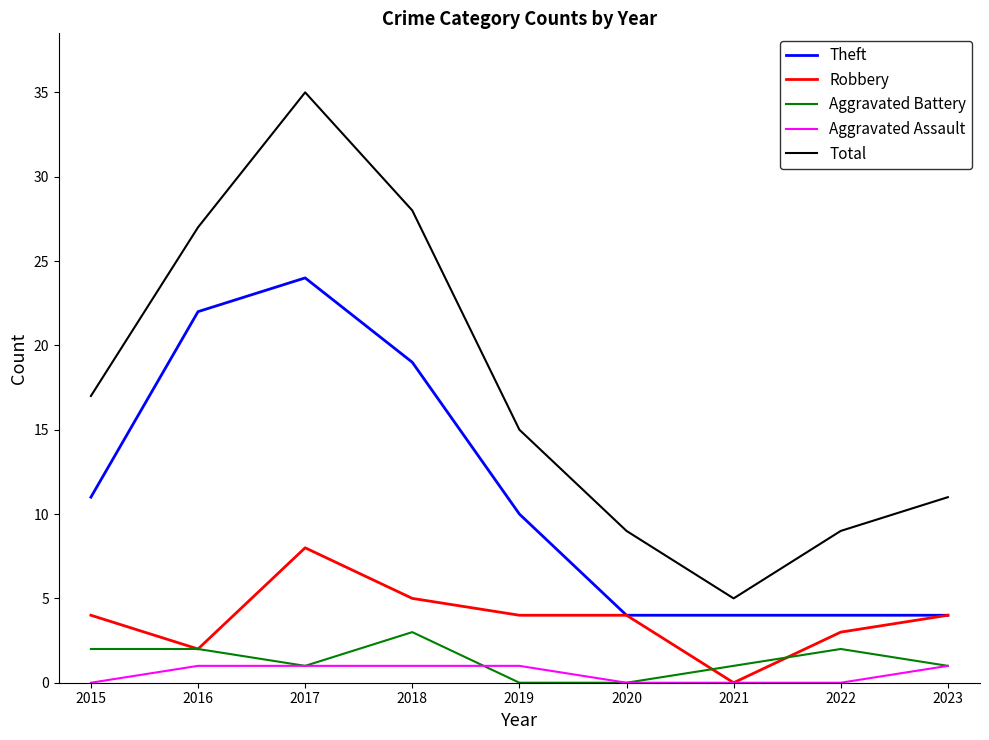

In Total, how many points are higher than both neighbors (excluding endpoints)?

1